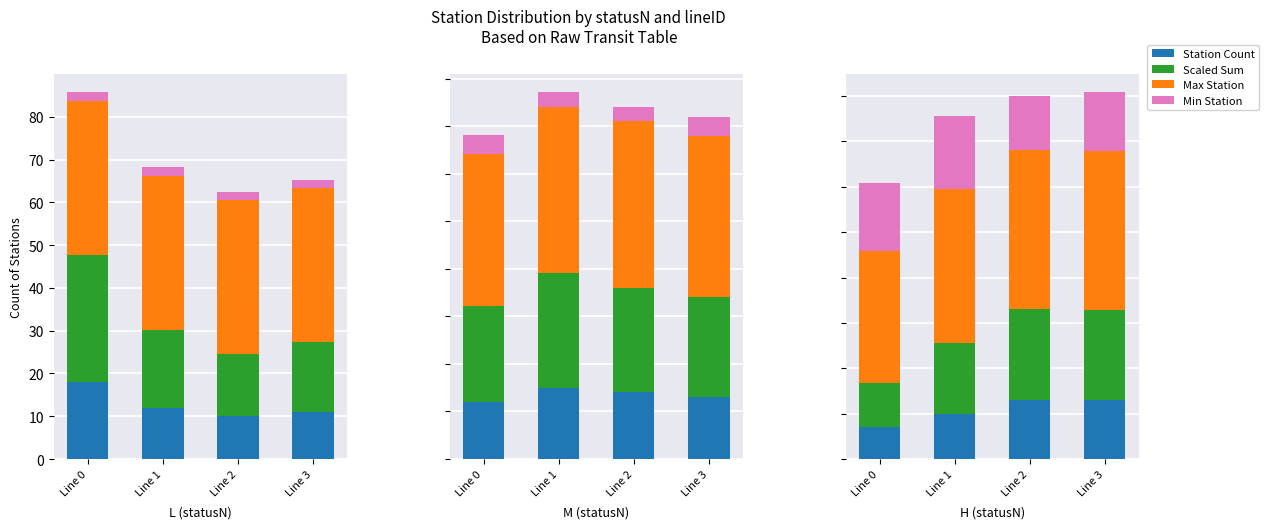

What are all the series names shown in the legend?

Station Count, Scaled Sum, Max Station, Min Station